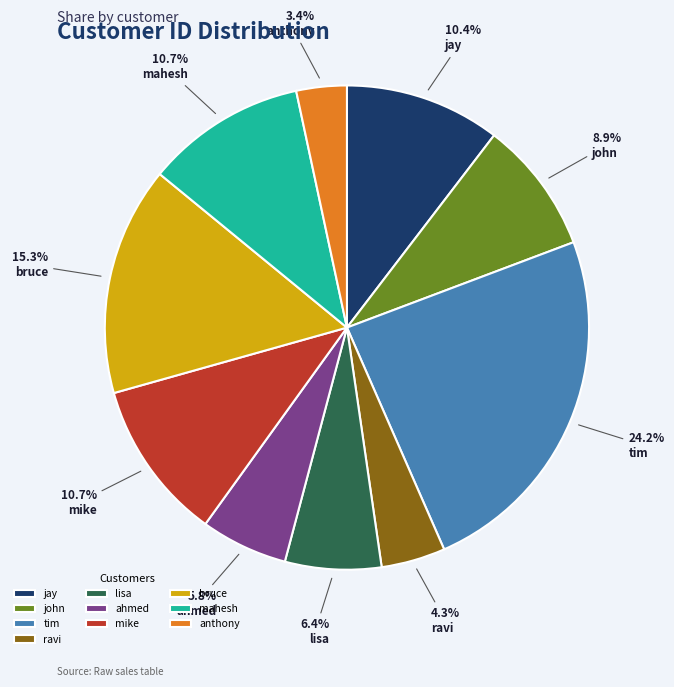

Does mahesh represent more than half of the total?

No